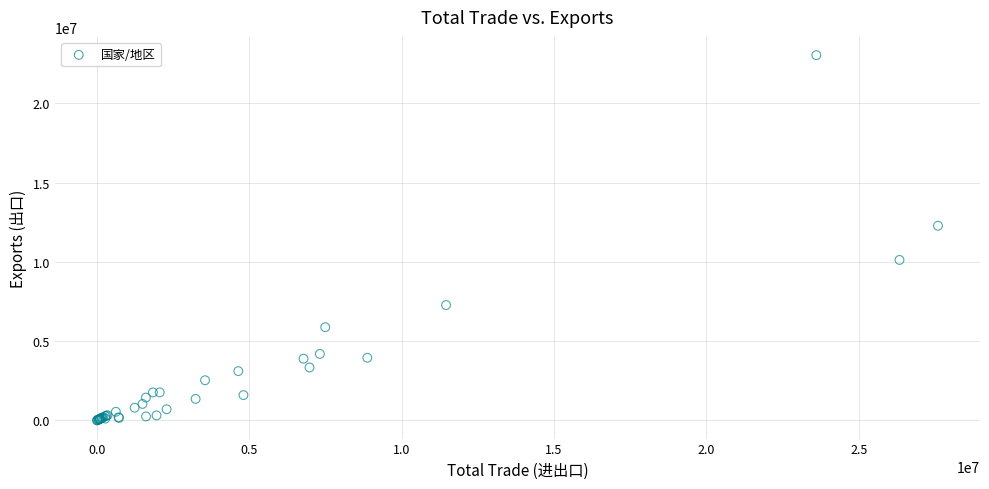

What Y value in the scatter plot is closest to 11519344?

12275534